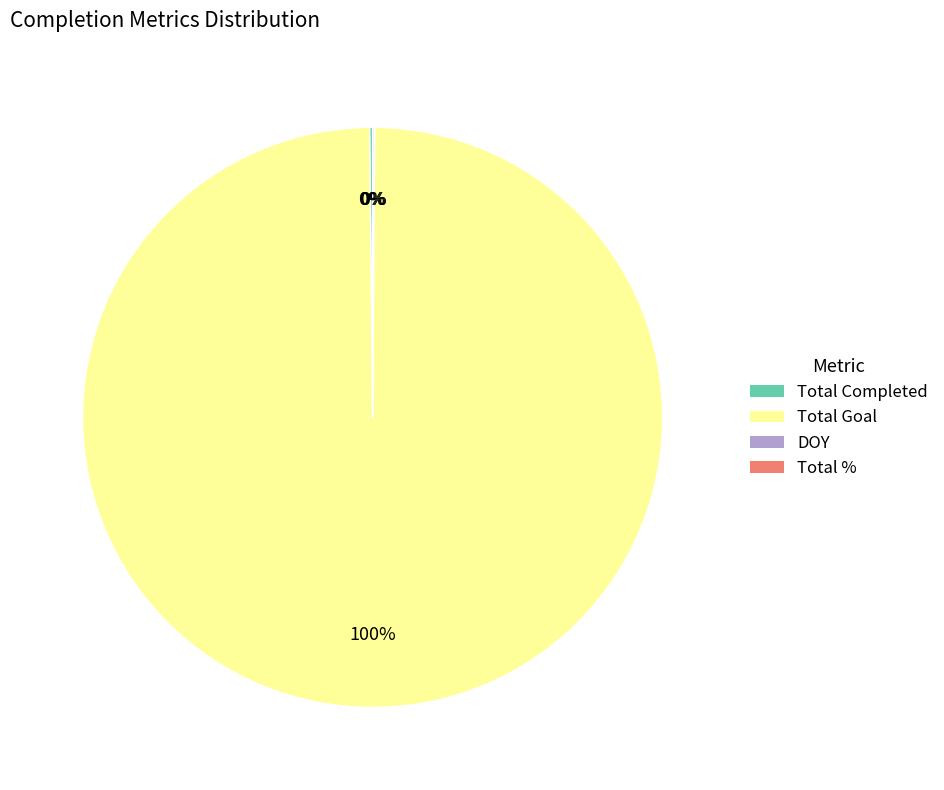

To the nearest percent, what is the difference between the largest and smallest slice percentages?

100%